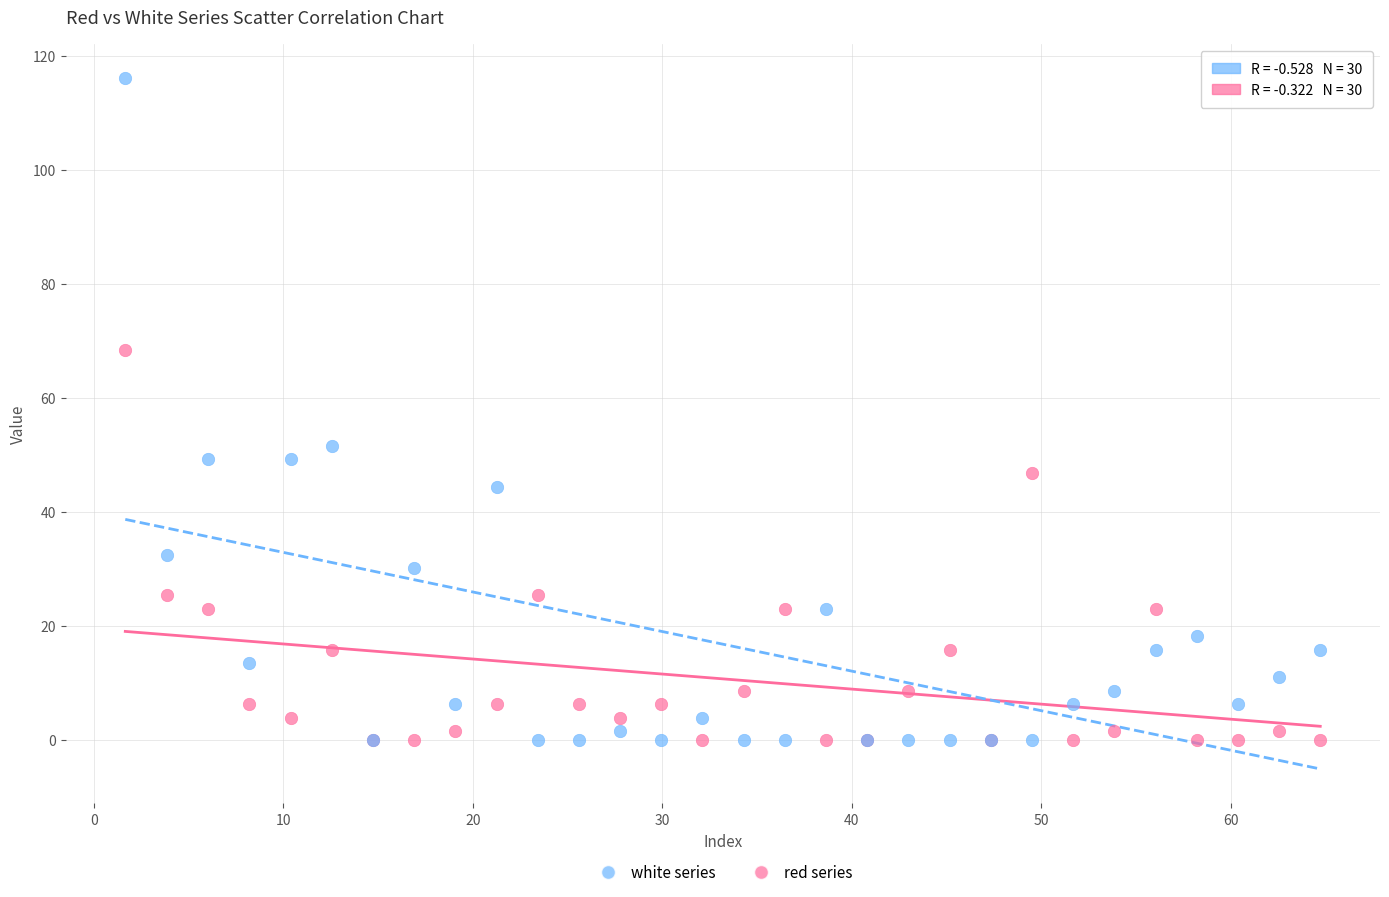

Across all series, what Y value is closest to 58?

51.6